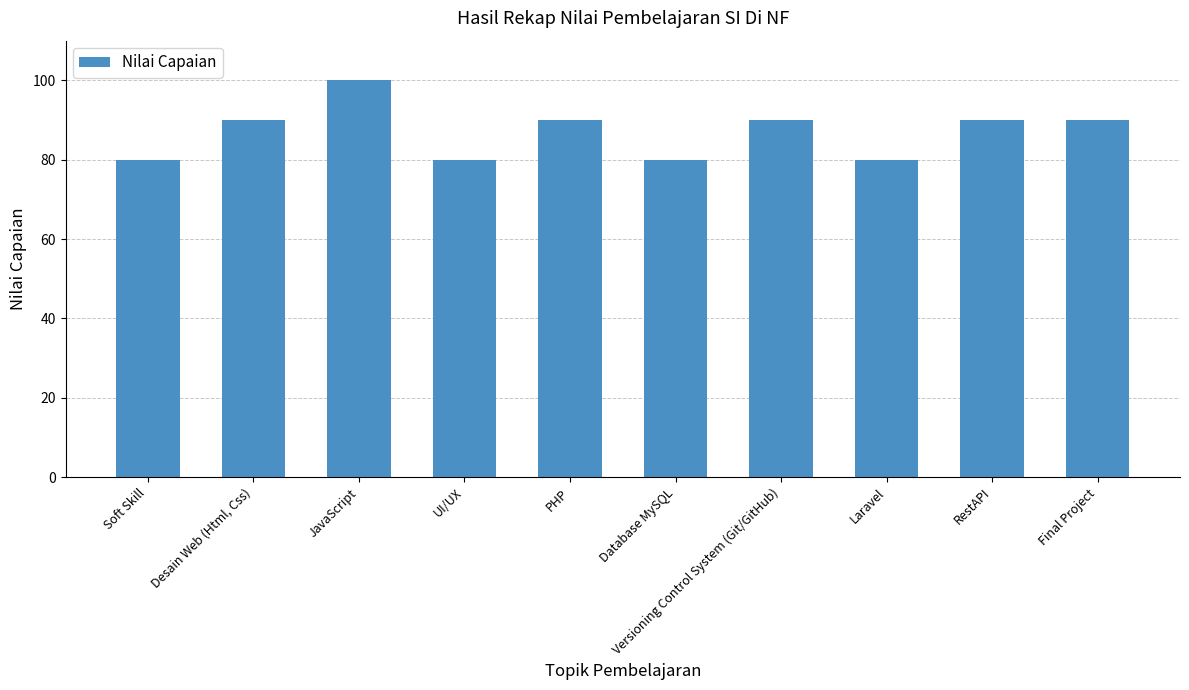

What is the sum of all values?

870